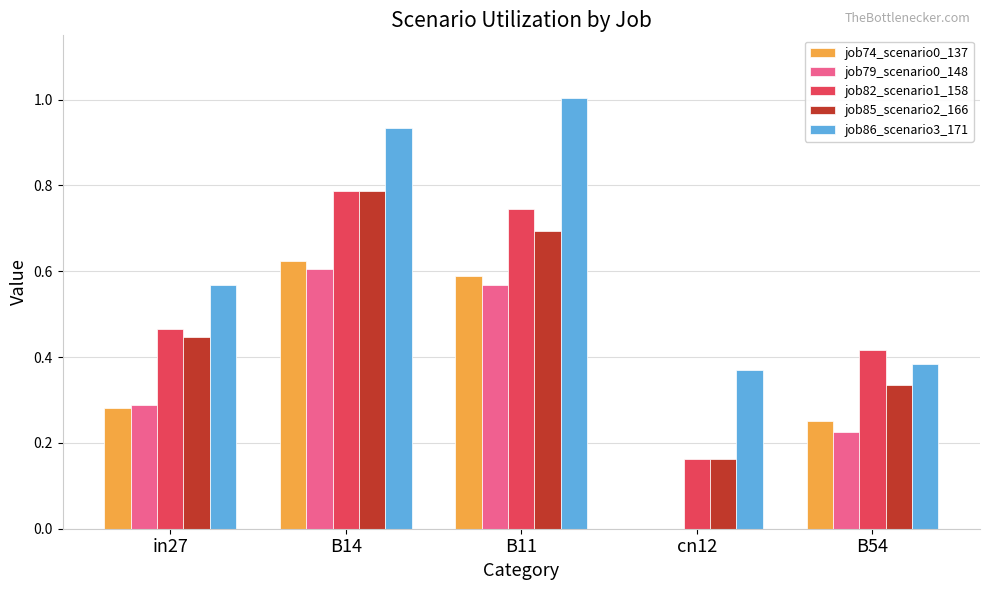

Between in27 and cn12, which series saw the biggest shift?

job82_scenario1_158